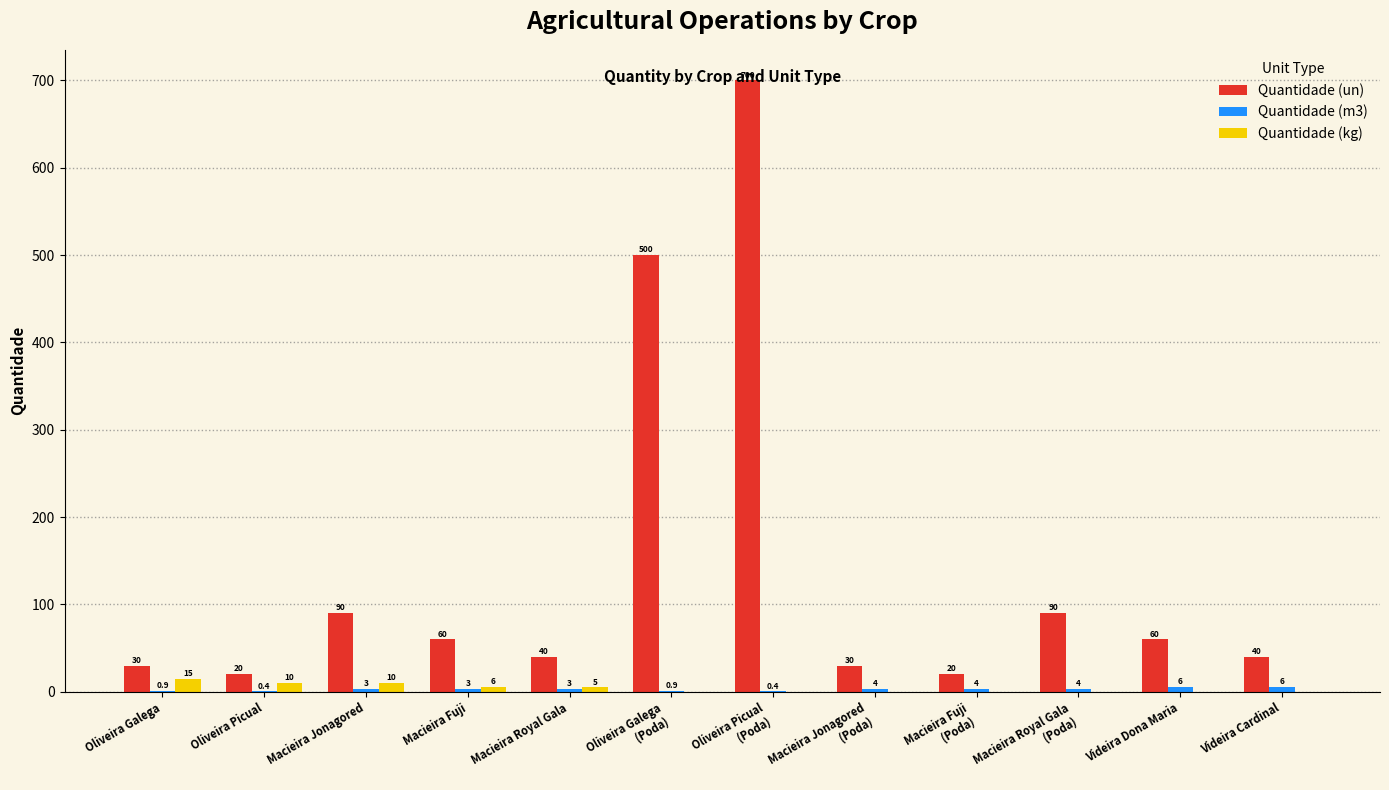

Where is Quantidade (kg) nearest to the value 7?

Macieira Fuji